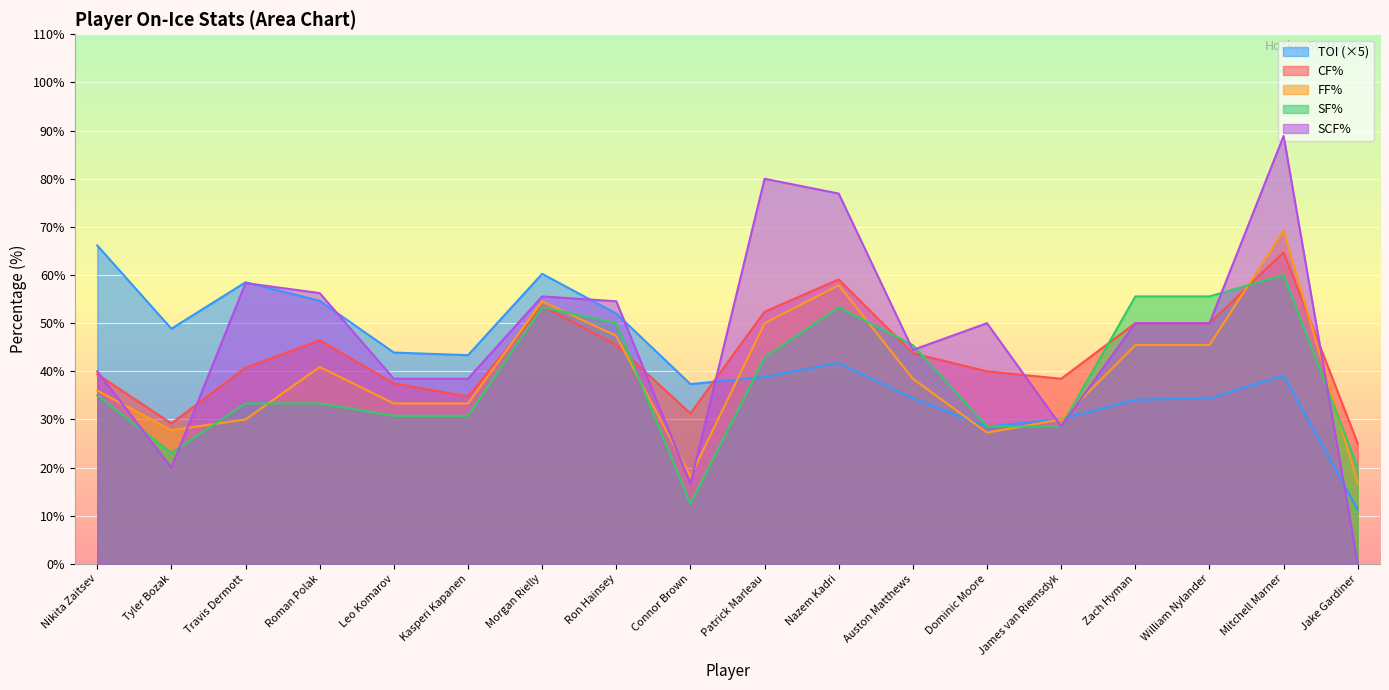

Reading left to right, list all the values displayed in this chart.

TOI: 66.2	48.8	58.5	54.6	43.9	43.4	60.2	52.0	37.4	38.8	41.8	34.4	28.5	30.1	34.1	34.4	39.1	11.2
CF%: 39.4	29.2	40.7	46.4	37.5	34.8	53.6	45.5	31.2	52.4	59.1	43.8	40.0	38.5	50.0	50.0	64.7	25.0
FF%: 36.0	27.8	30.0	40.9	33.3	33.3	54.5	47.4	18.2	50.0	57.9	38.5	27.3	30.0	45.5	45.5	69.2	16.7
SF%: 35.0	23.1	33.3	33.3	30.8	30.8	53.3	50.0	12.5	42.9	53.3	45.5	28.6	28.6	55.6	55.6	60.0	20.0
SCF%: 40.0	20.0	58.3	56.2	38.5	38.5	55.6	54.5	16.7	80.0	76.9	44.4	50.0	28.6	50.0	50.0	88.9	0.0